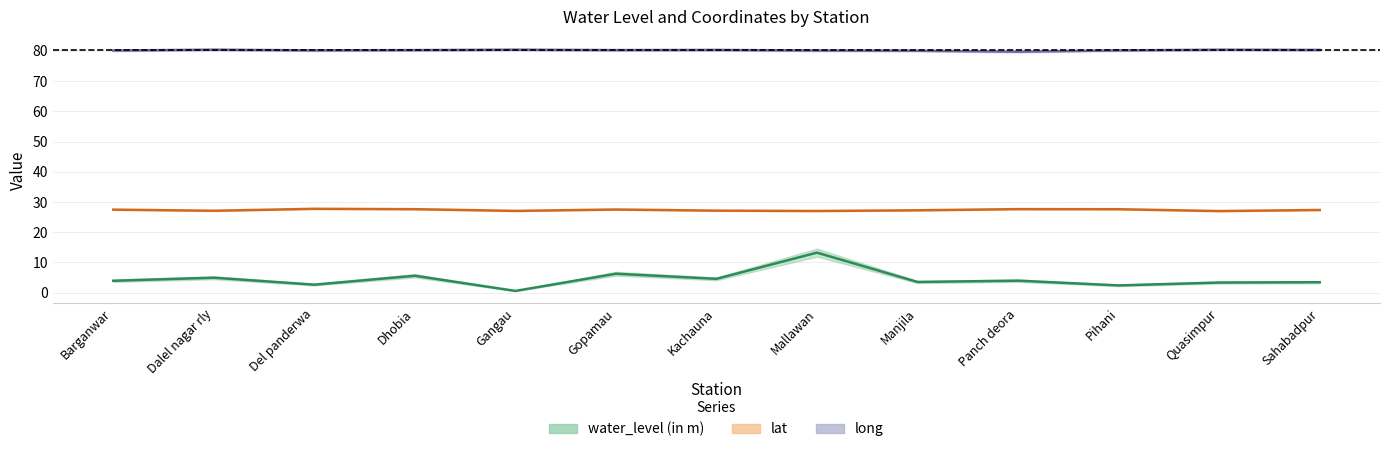

Reading right to left, extract all data points from this chart.

water_level (in m): Sahabadpur=3.5	Quasimpur=3.4	Pihani=2.4	Panch deora=4.0	Manjila=3.5	Mallawan=13.3	Kachauna=4.6	Gopamau=6.3	Gangau=0.6	Dhobia=5.6	Del panderwa=2.7	Dalel nagar rly=5.0	Barganwar=4.0
lat: Sahabadpur=27.4	Quasimpur=27.0	Pihani=27.6	Panch deora=27.7	Manjila=27.3	Mallawan=27.0	Kachauna=27.2	Gopamau=27.5	Gangau=27.1	Dhobia=27.6	Del panderwa=27.8	Dalel nagar rly=27.1	Barganwar=27.5
long: Sahabadpur=80.3	Quasimpur=80.4	Pihani=80.2	Panch deora=79.8	Manjila=80.1	Mallawan=80.2	Kachauna=80.3	Gopamau=80.3	Gangau=80.4	Dhobia=80.3	Del panderwa=80.2	Dalel nagar rly=80.4	Barganwar=80.2